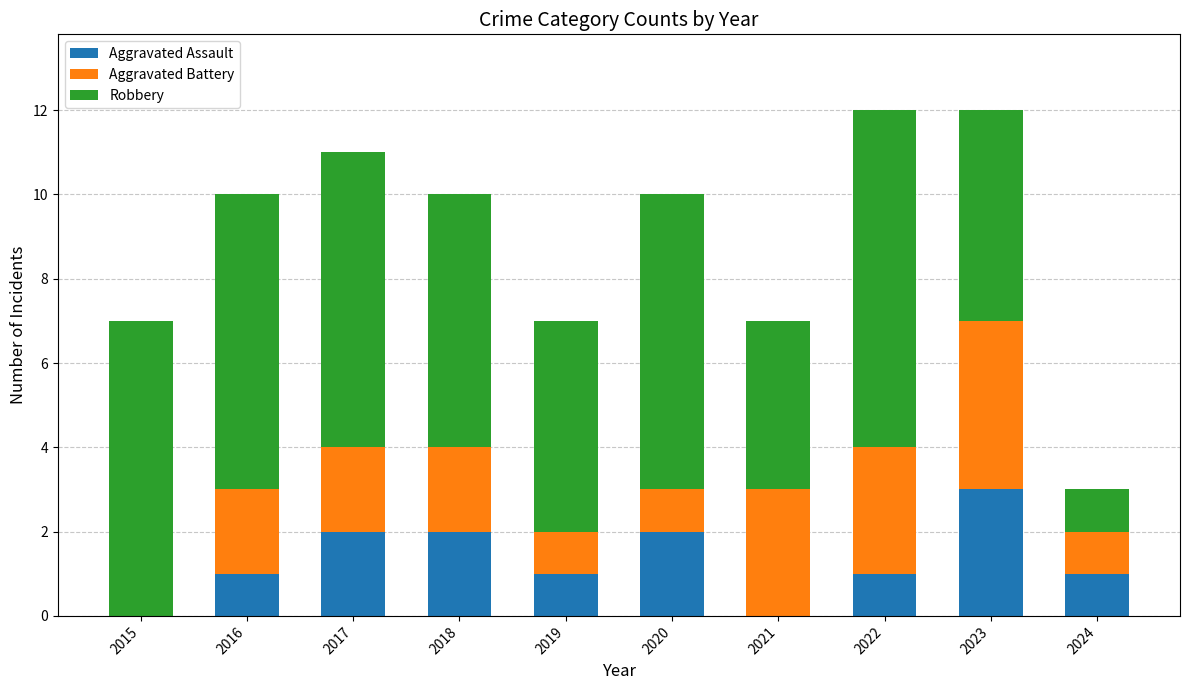

At which label does Aggravated Assault reach its peak?

2023